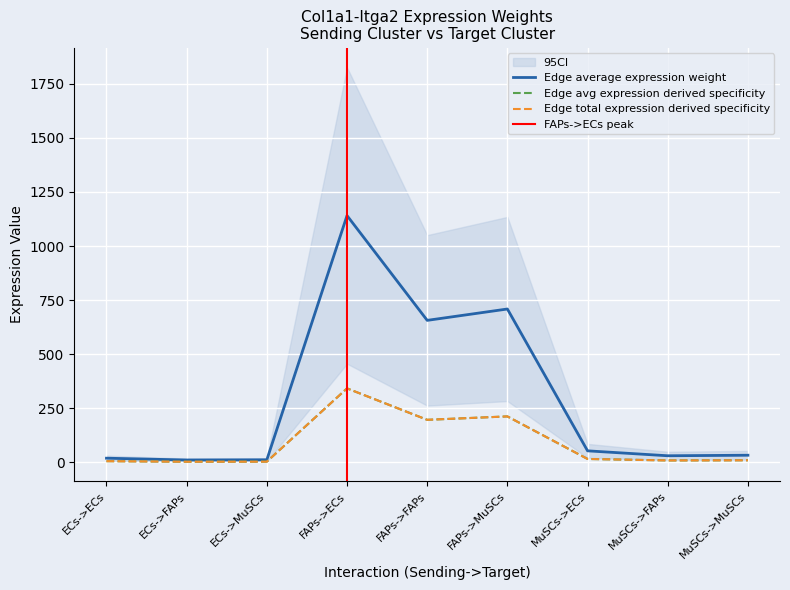

What is the label of the 1st point from the left?

ECs->ECs